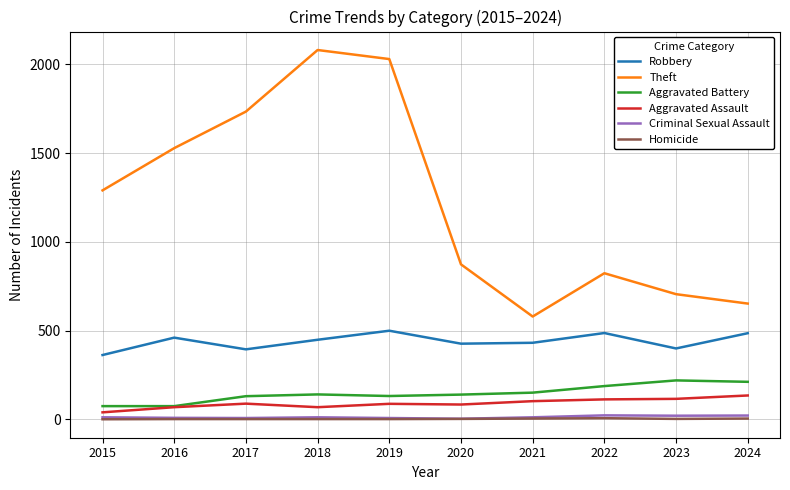

Where is Theft nearest to the value 1330?

2015